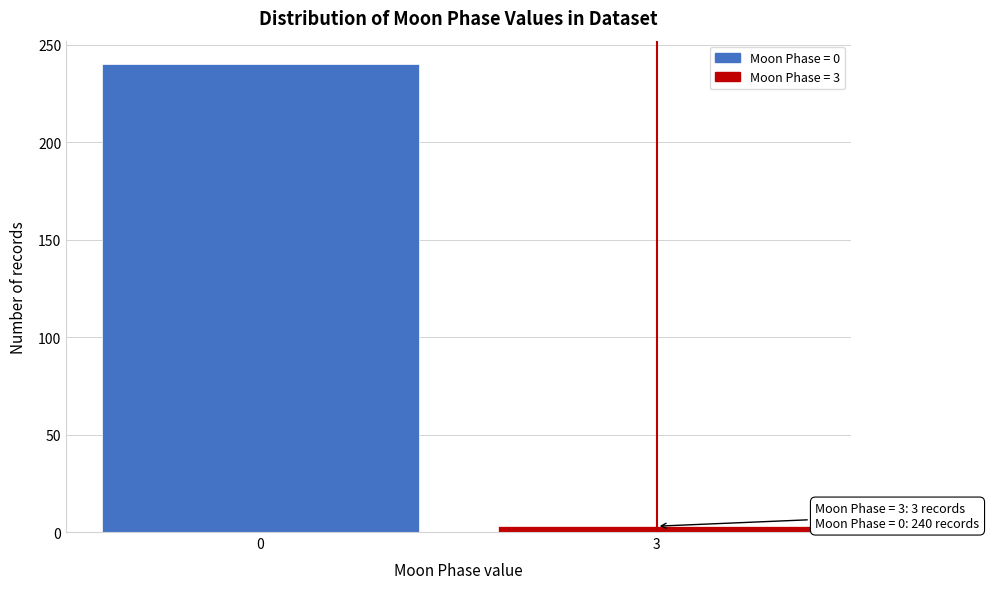

Reading left to right, what are all the values shown in this chart?

240	3